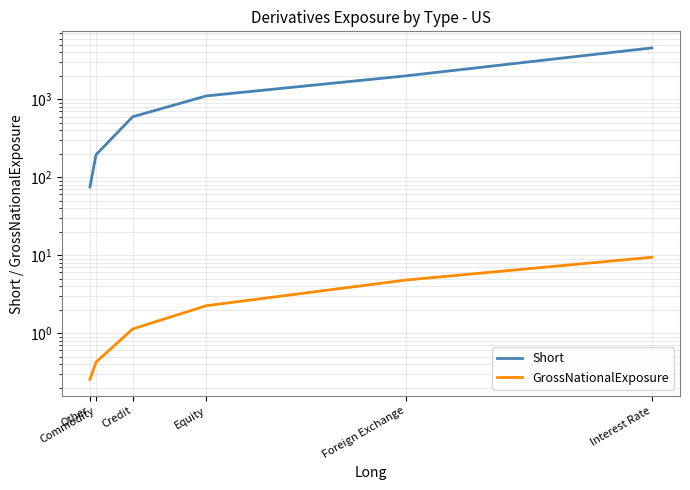

Does the chart have visible grid lines?

Yes